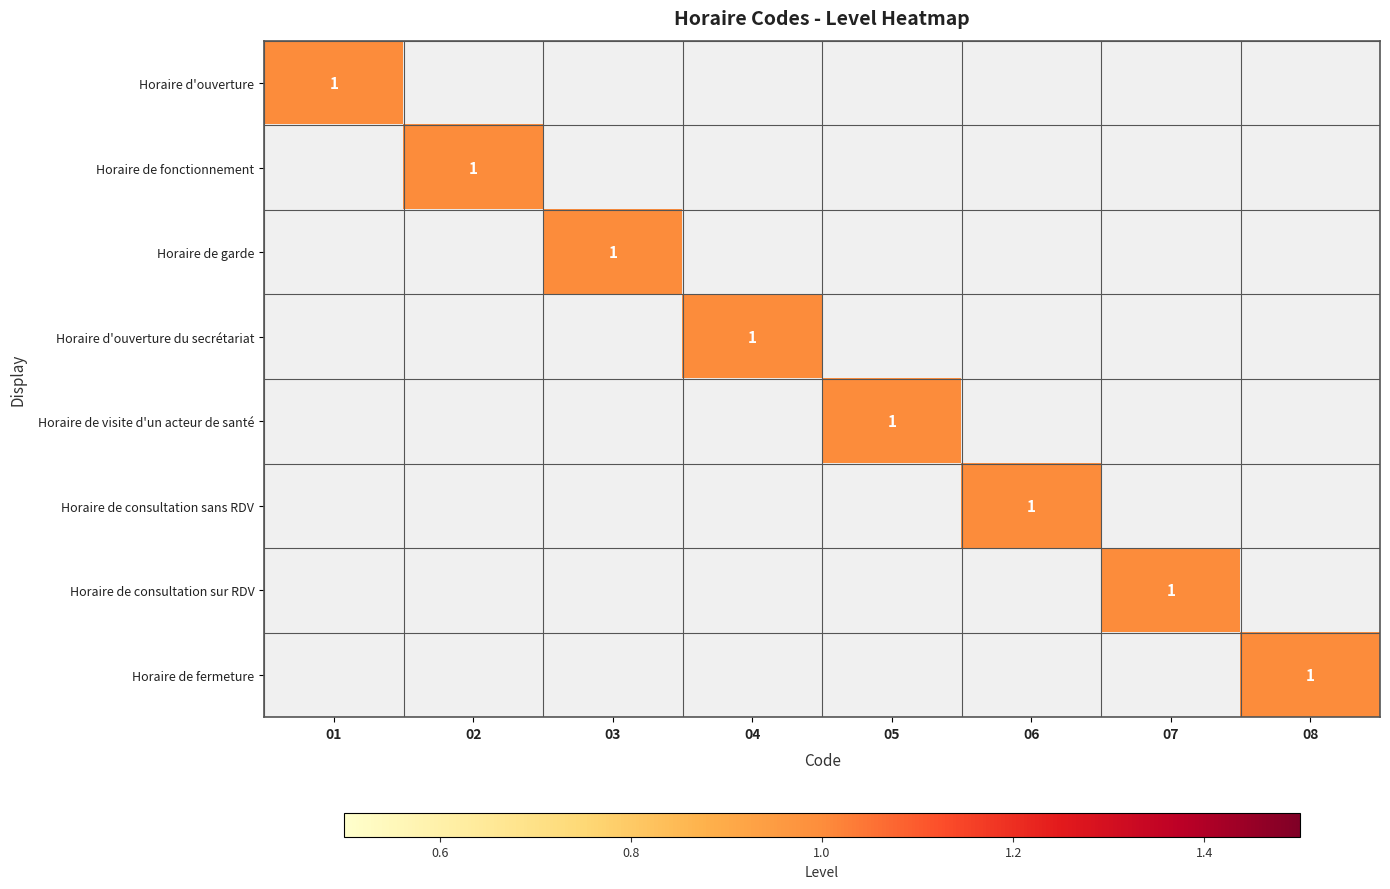

The value of Horaire de visite d'un acteur de santé at 05 is 1. True or false?

True